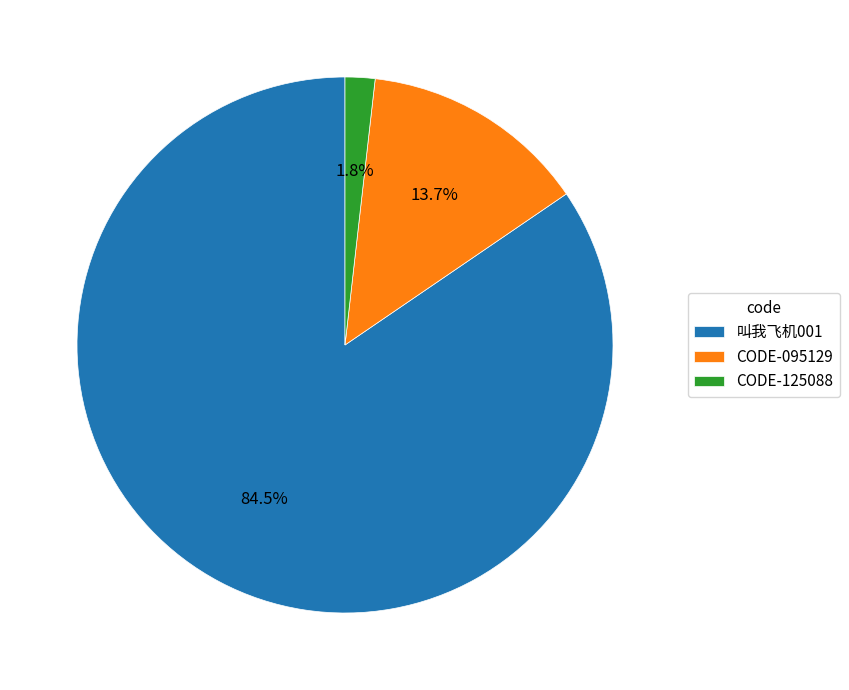

To the nearest percent, what percentage of the pie is CODE-125088?

2%